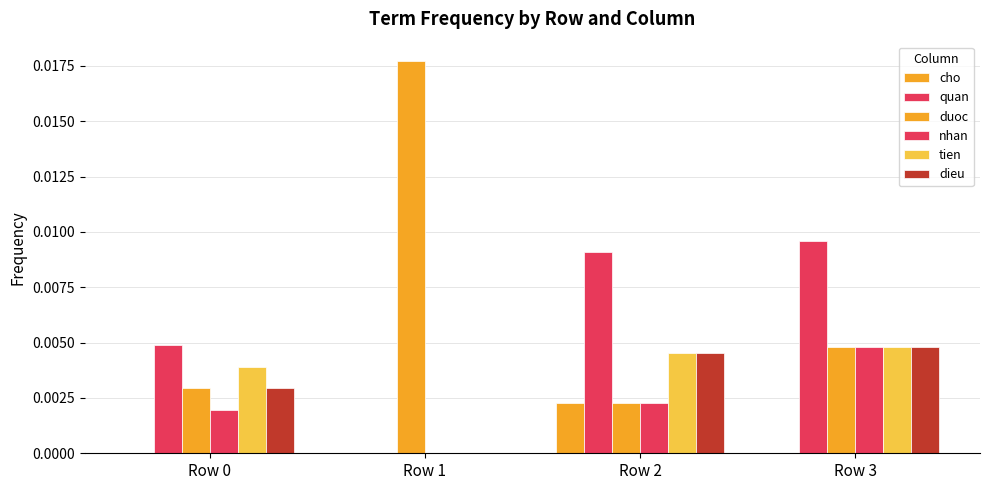

True or false: quan has a value of 0.0 at Row 2.

False